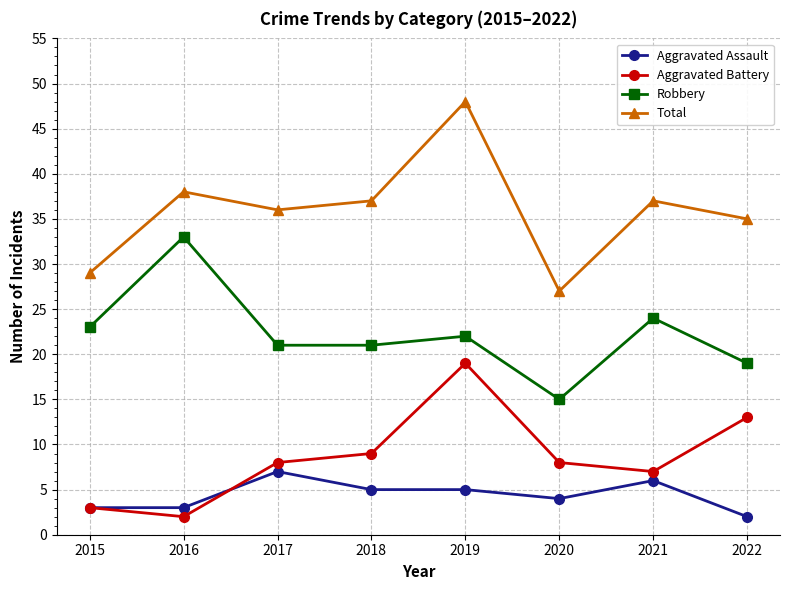

At which category is the sum across all series the highest?

2019